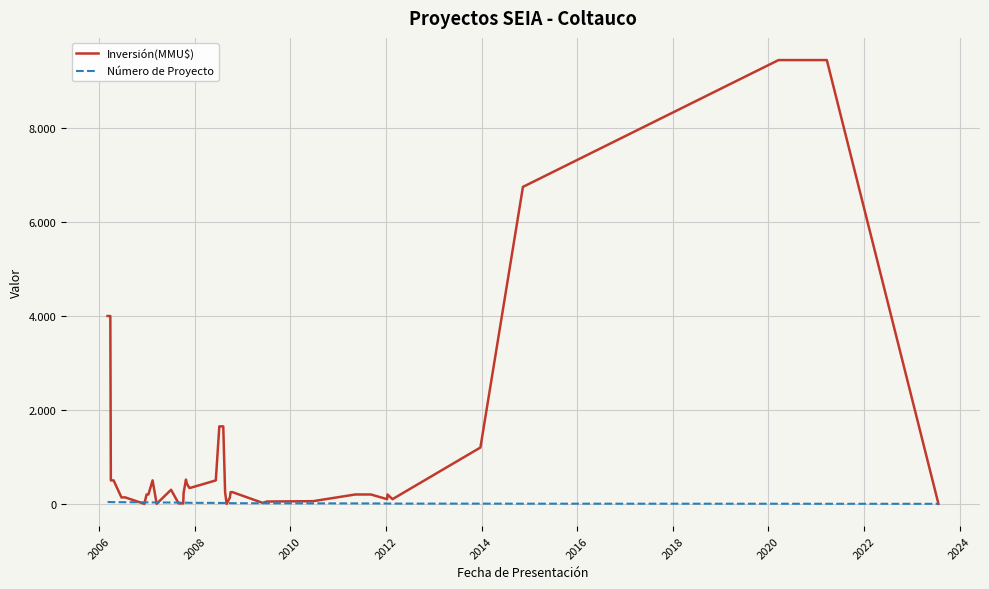

What are all the series names shown in the legend?

Inversión(MMU$), Número de Proyecto